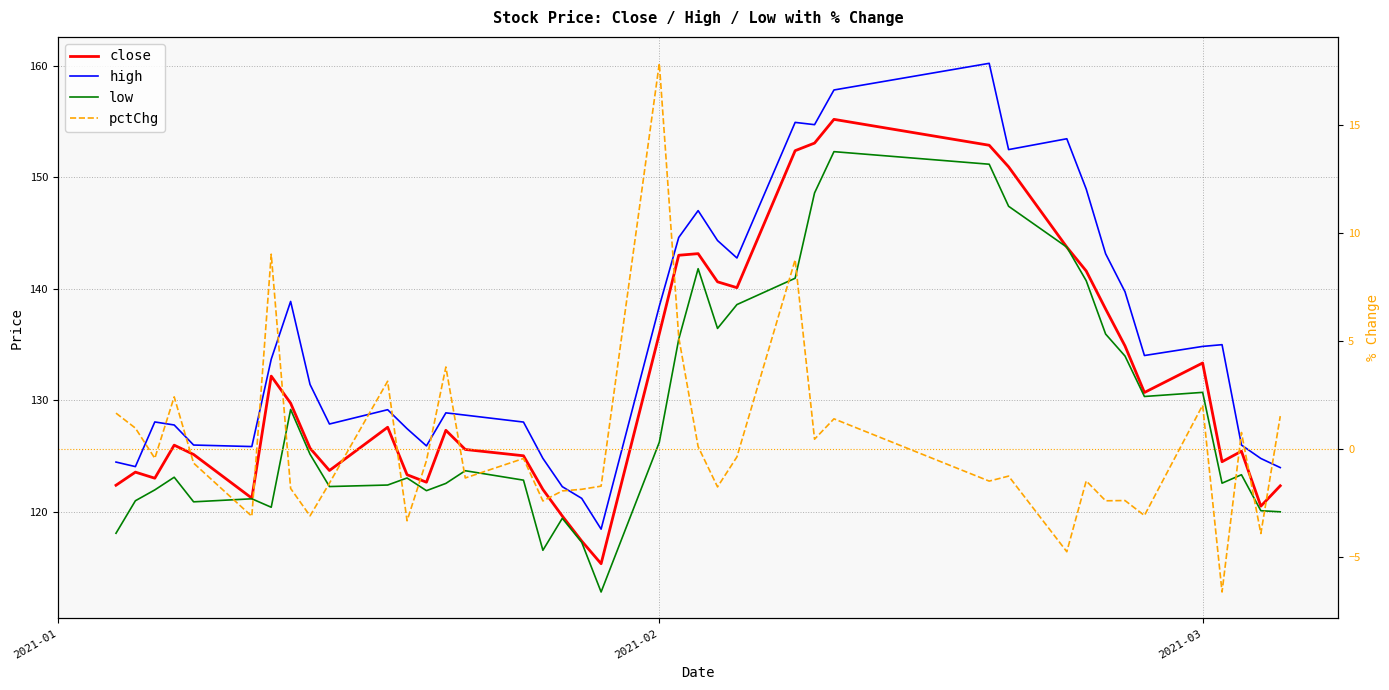

How many data points in close are above 127?

20